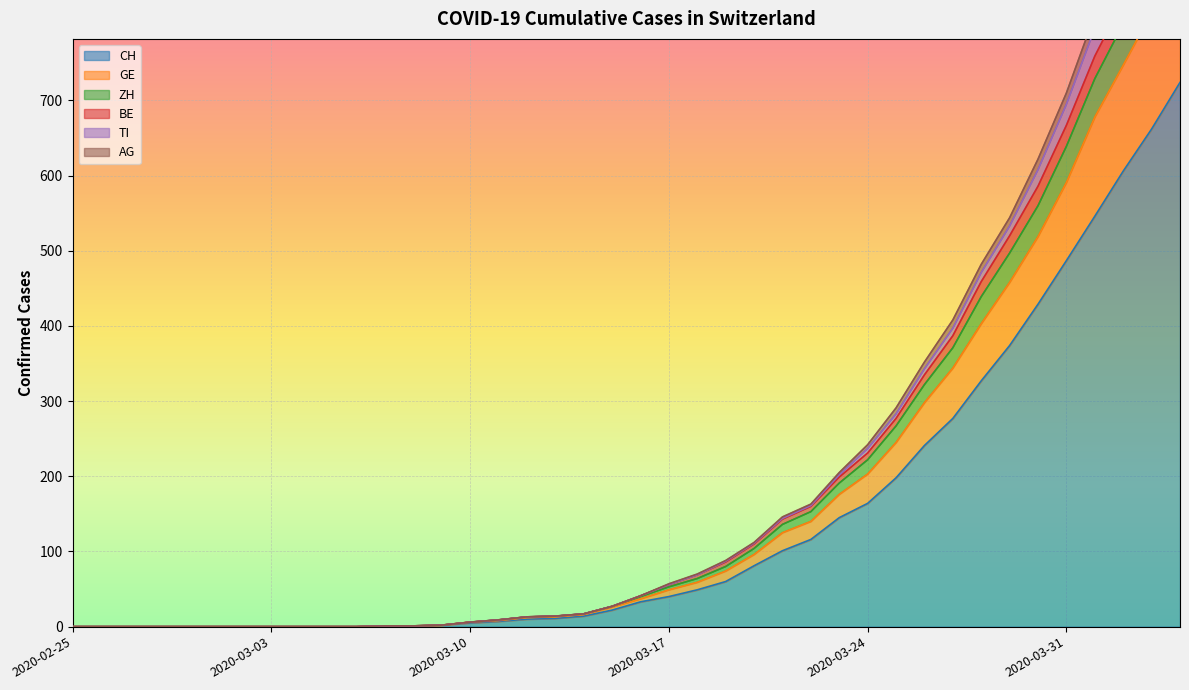

What is the sum of all CH values?

5733